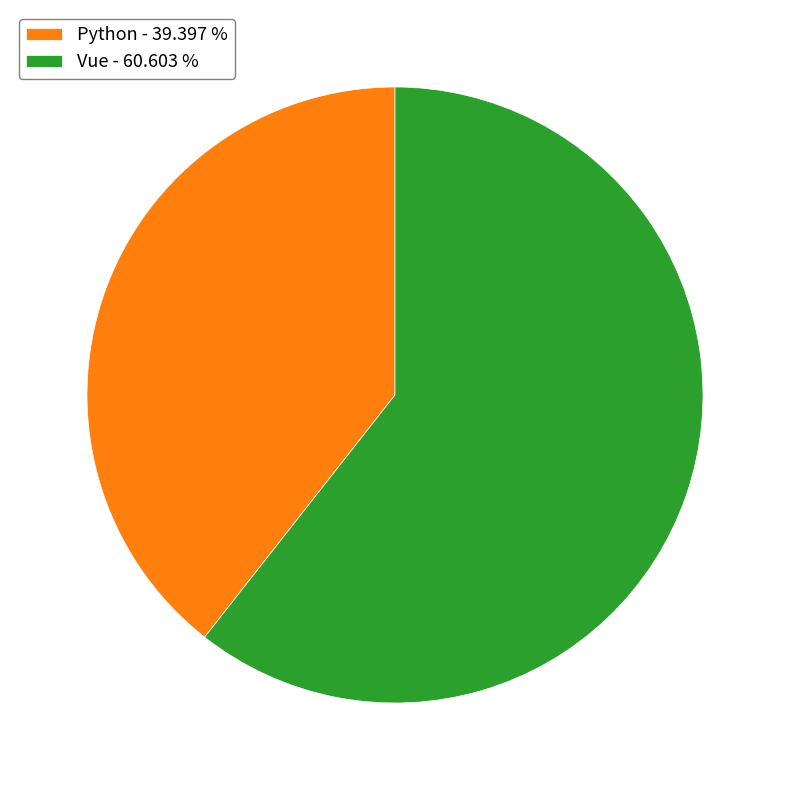

Count the number of slices in the pie.

2